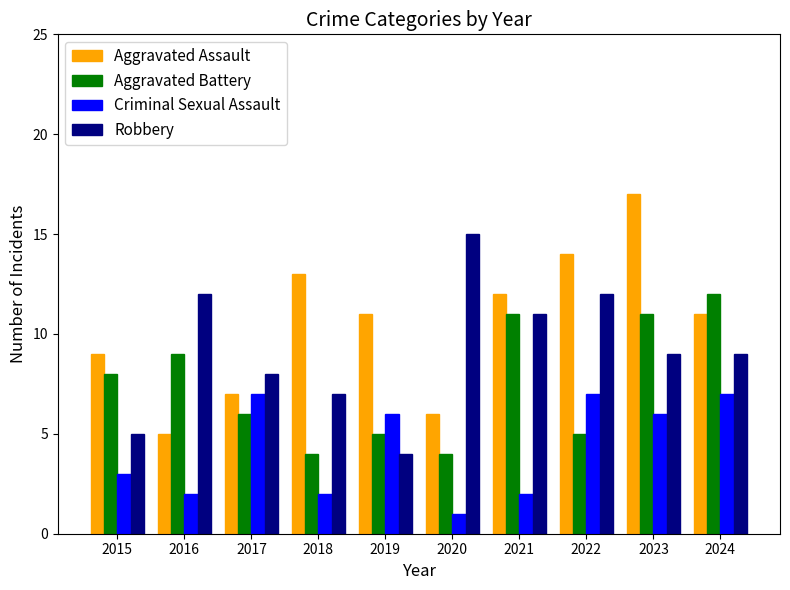

Count the Aggravated Battery values in the range 5 to 11.

7